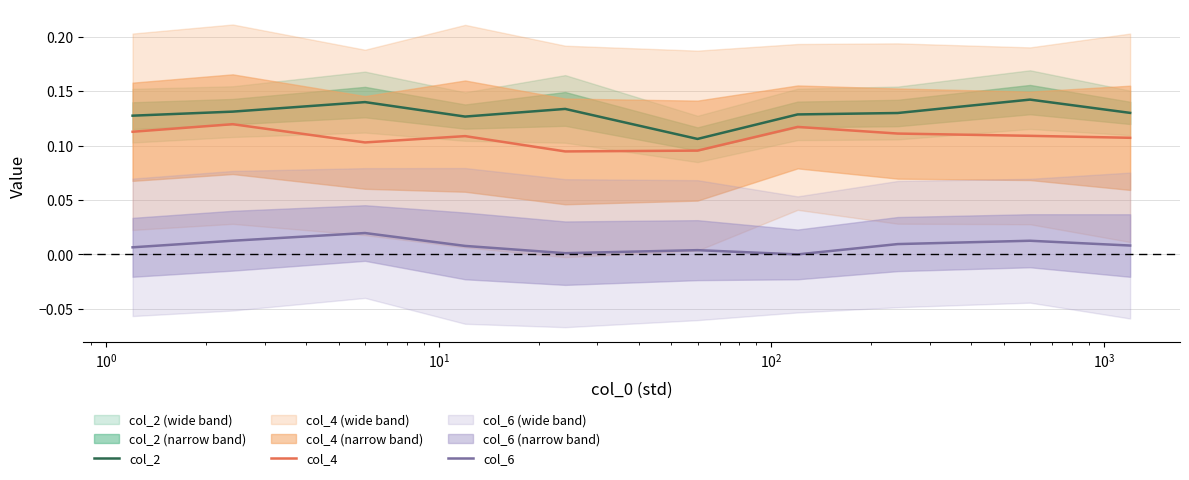

True or false: col_2 and col_4 cross at least once.

False